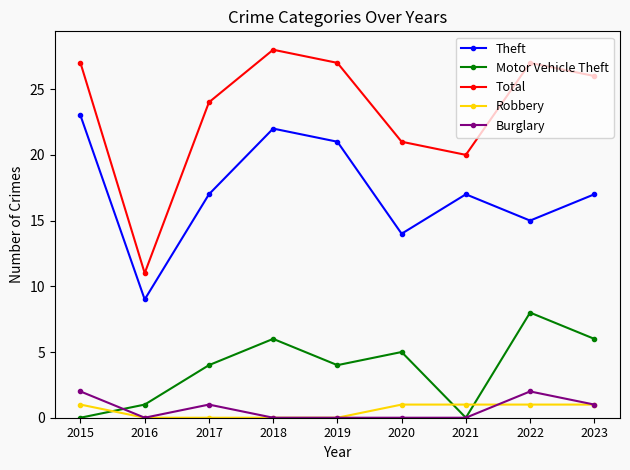

Does the chart have visible grid lines?

No